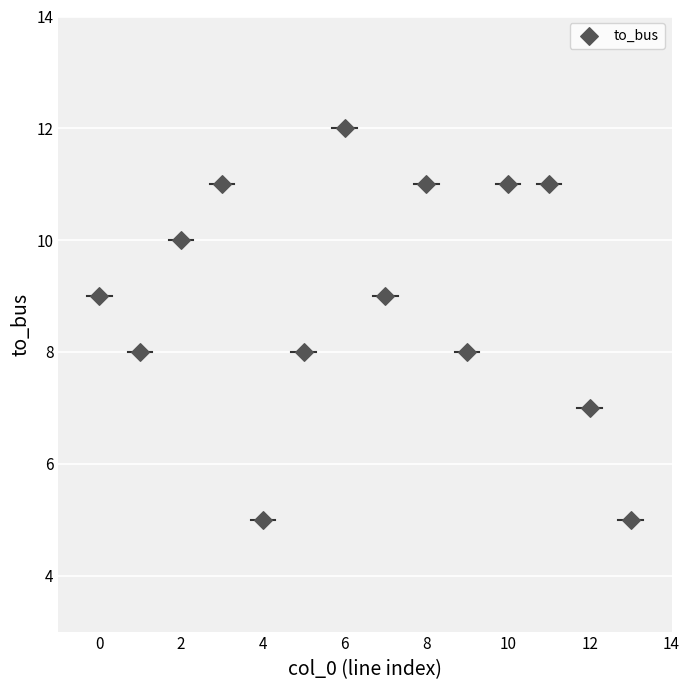

What is the range of Y values (max minus min)?

7